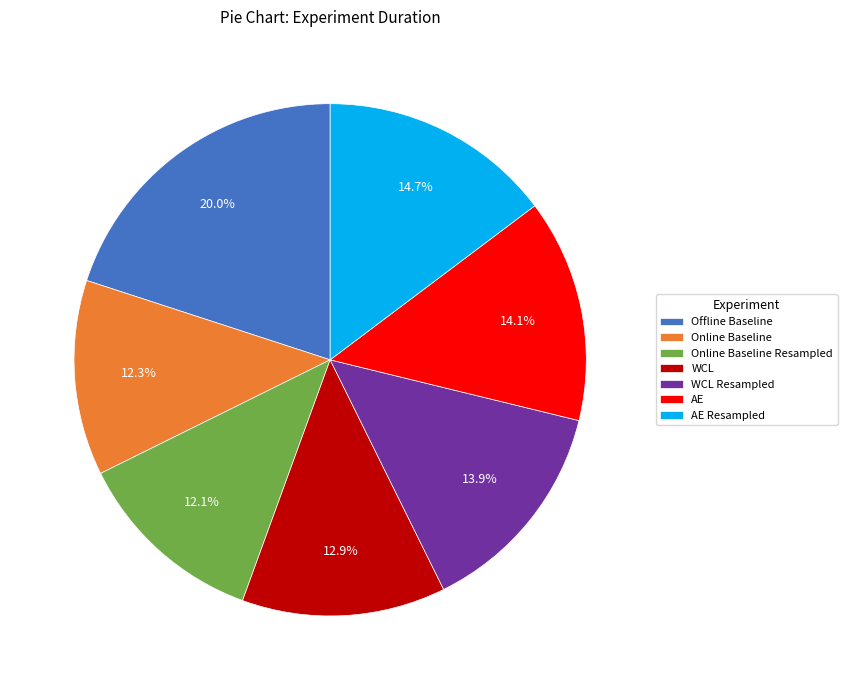

To the nearest percent, what is the difference between the largest and smallest slice percentages?

8%